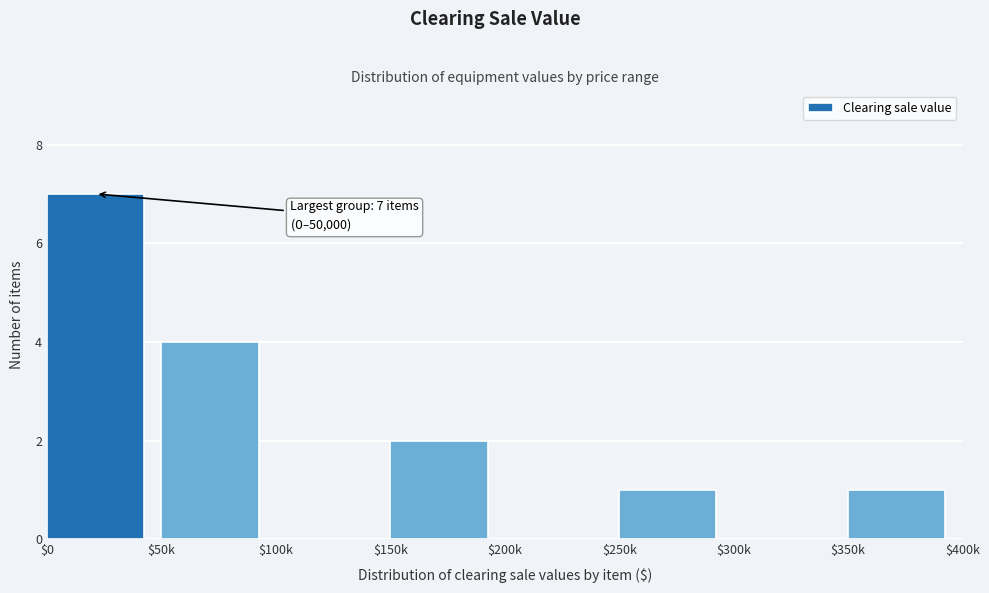

The chart shows a value of 0 at $250k. True or false?

False